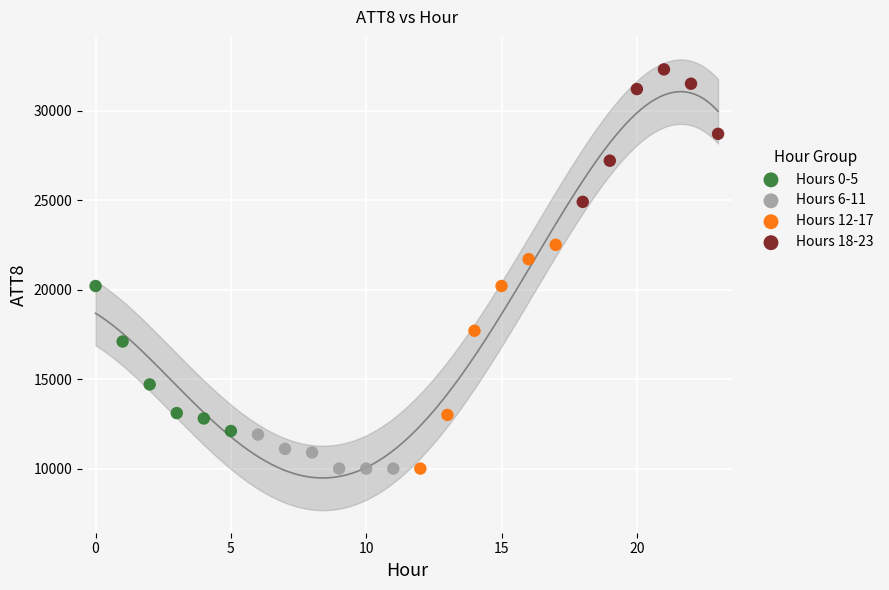

Which series has the widest spread of Y values?

Hours 12-17